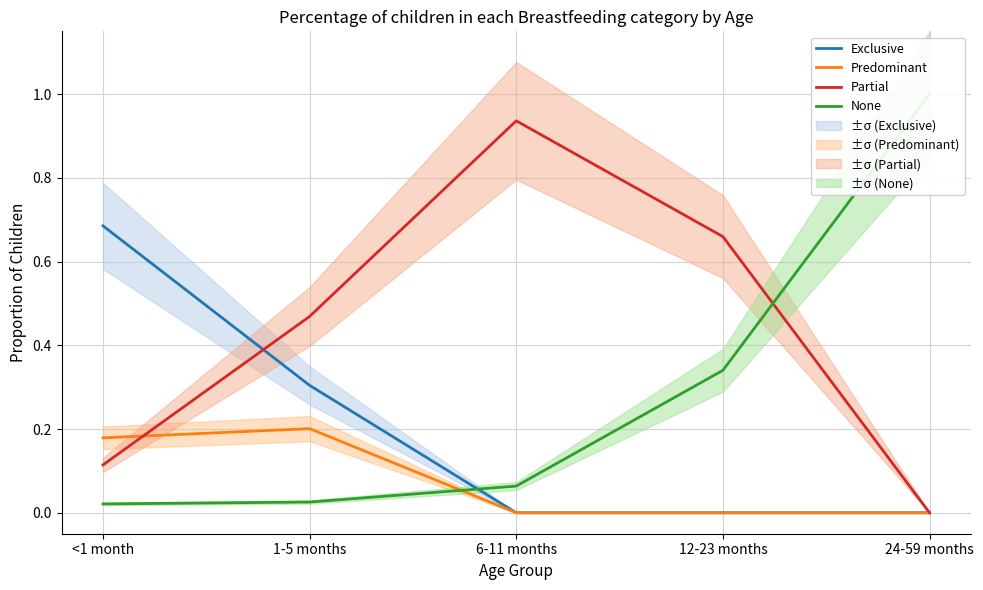

What is the difference between the Partial values at 12-23 months and 6-11 months?

0.3